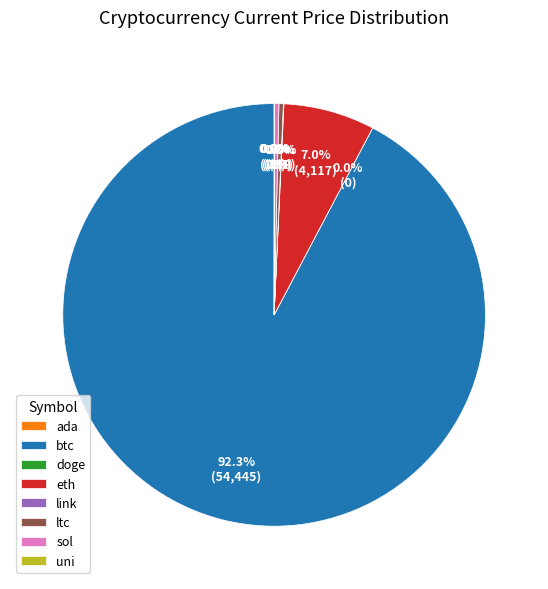

True or false: sol accounts for 0% of the total.

True